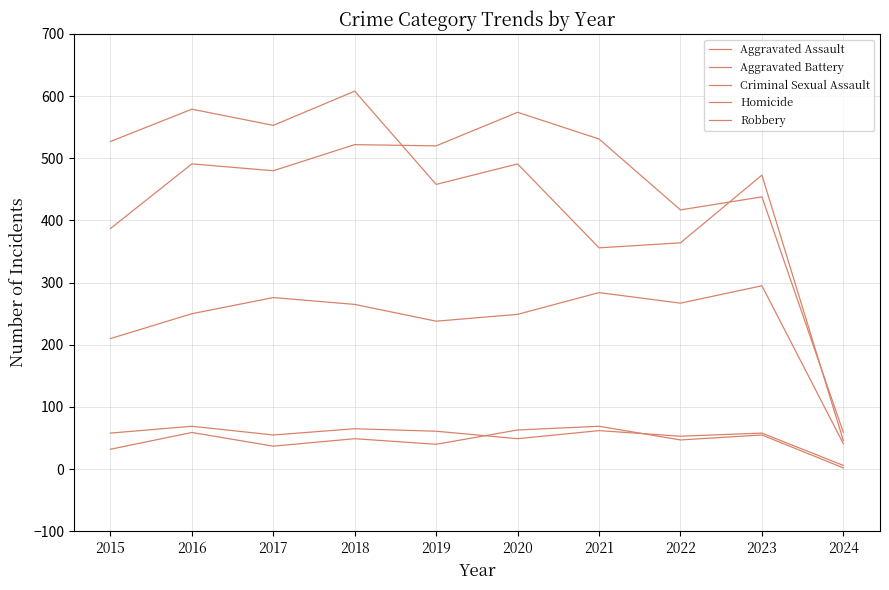

True or false: Aggravated Assault has a value of 41 at 2024.

True